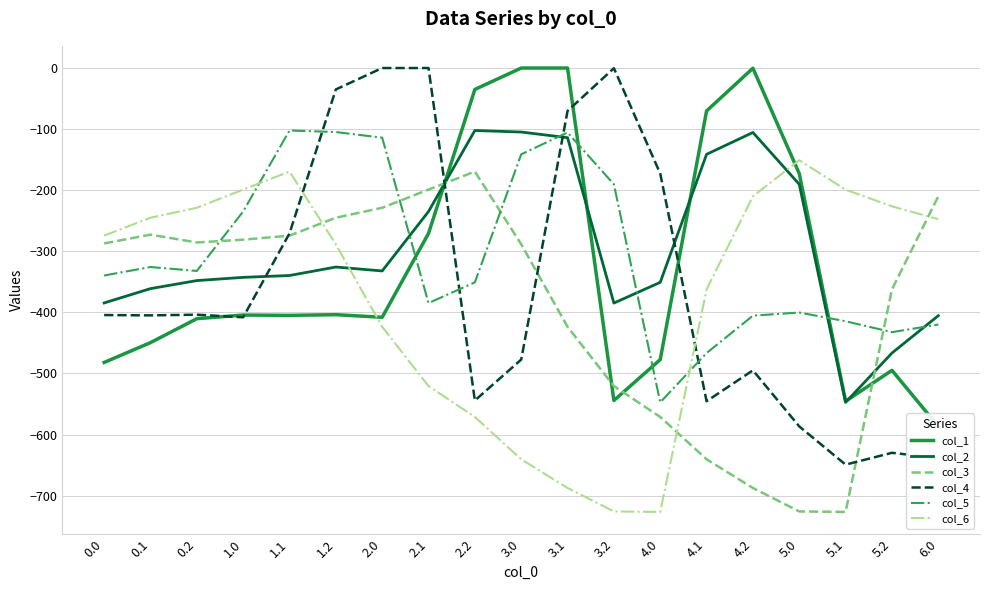

True or false: col_4 has more than 2 points higher than both neighbors.

True